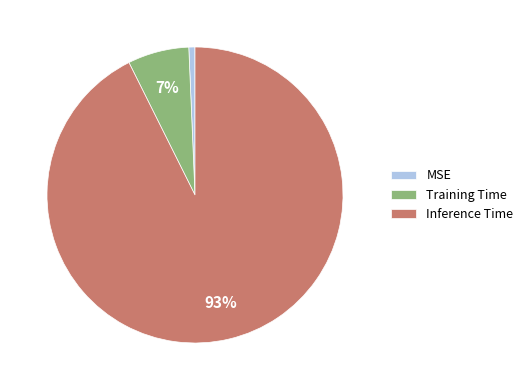

Is there a majority slice in this chart?

Yes